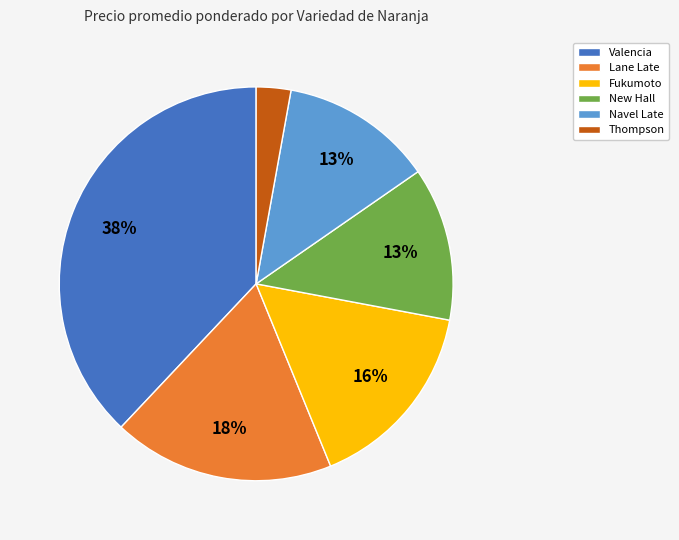

To the nearest percent, what is the difference between the largest and smallest slice percentages?

35%